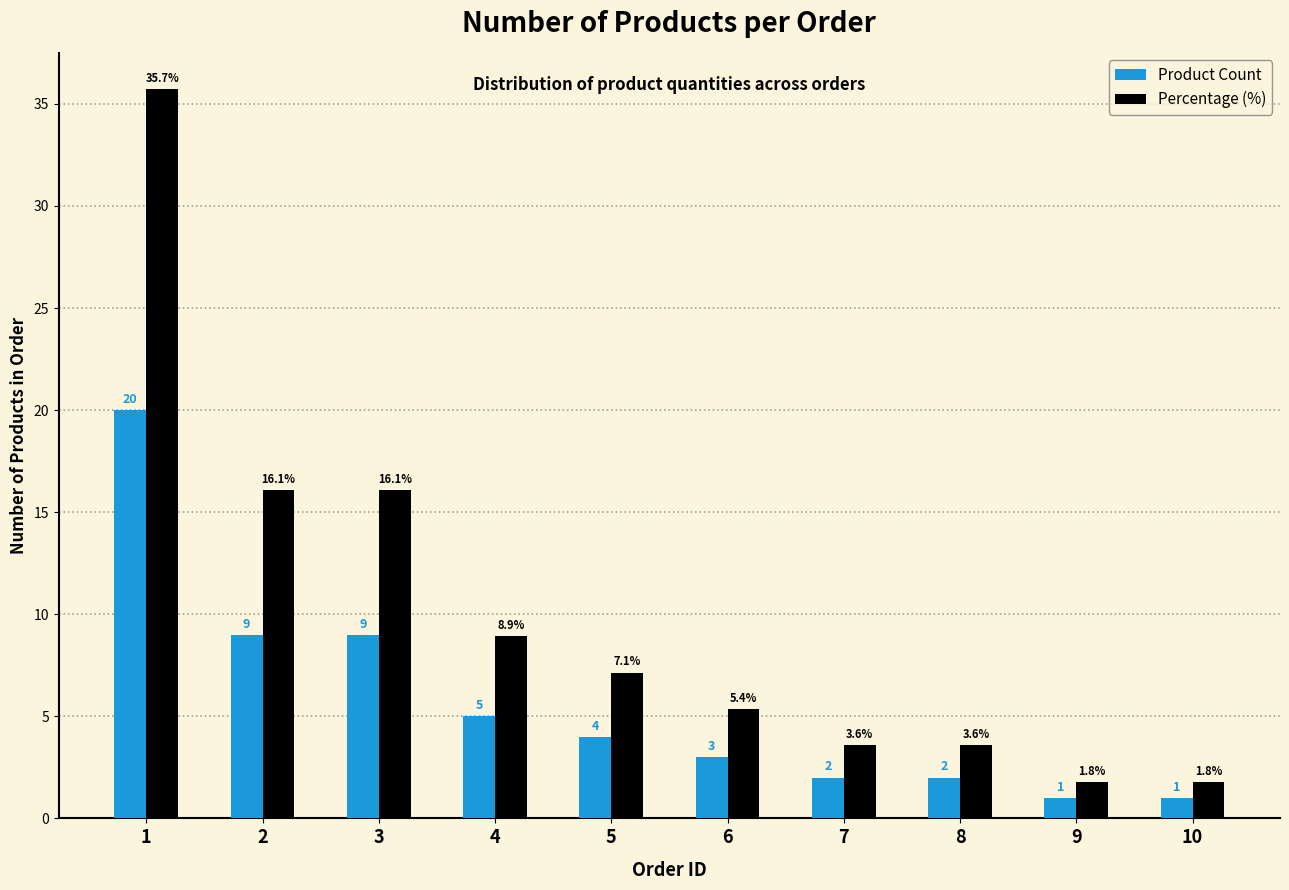

Rank the series by their maximum value, from highest to lowest.

Percentage (%), Product Count